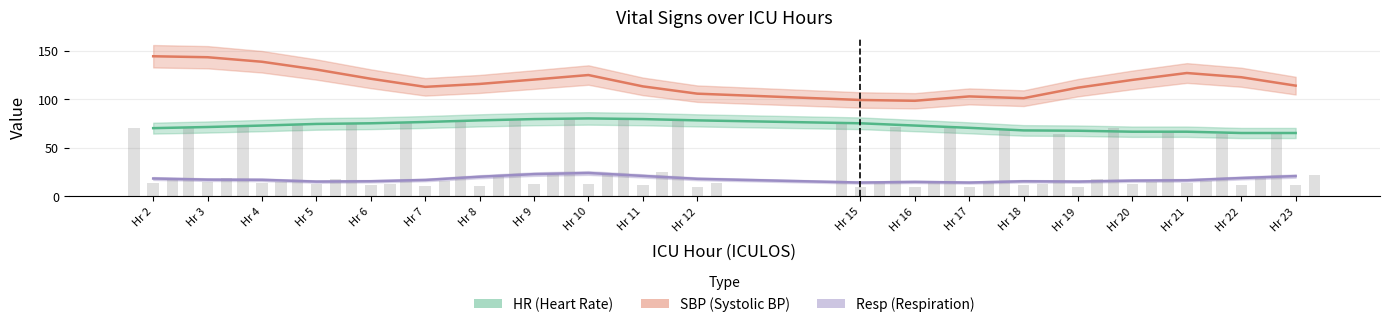

Rank the series by their average value, from highest to lowest.

SBP (Systolic BP), HR (Heart Rate), Resp (Respiration)